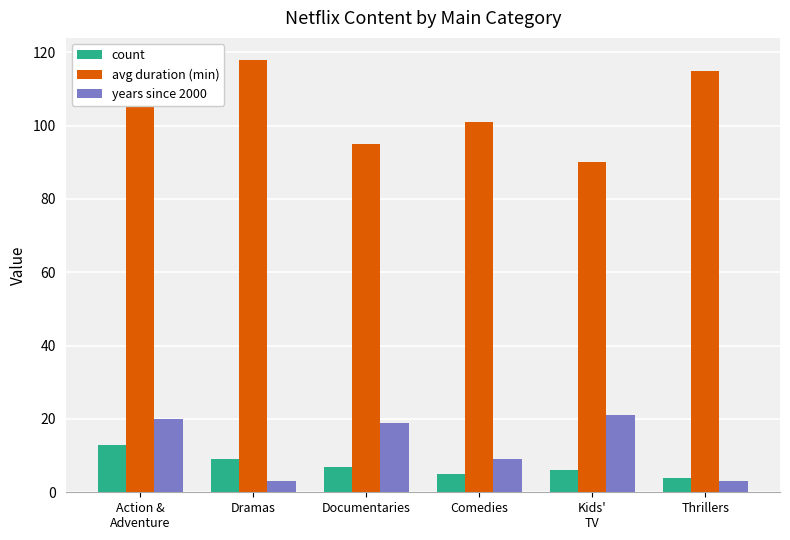

How many categories are shown in the chart?

6